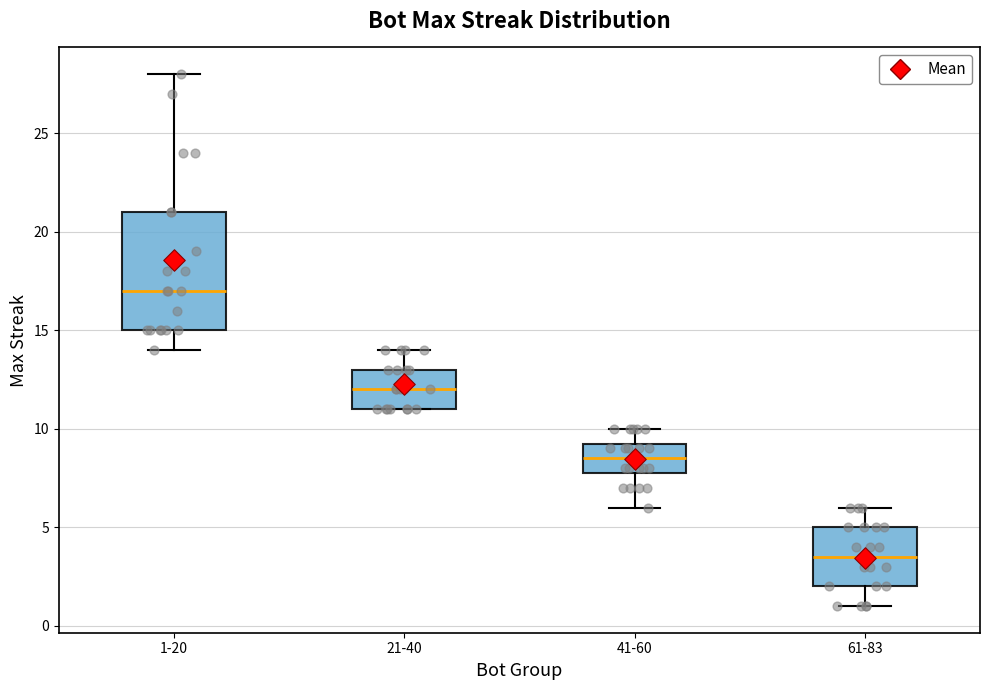

Reading left to right, transcribe this box plot: for each box, give where its median line is, the range the box spans, and where its two whiskers end, as read against the y-axis. The values are not printed on the chart, so give them approximately, as read against the axis.

1-20: median 17.0, box 15.0 to 21.0, whiskers 14.0 to 28.0
21-40: median 12.0, box 11.0 to 13.0, whiskers 11.0 to 14.0
41-60: median 8.5, box 8.0 to 9.5, whiskers 6.0 to 10.0
61-83: median 3.5, box 2.0 to 5.0, whiskers 1.0 to 6.0